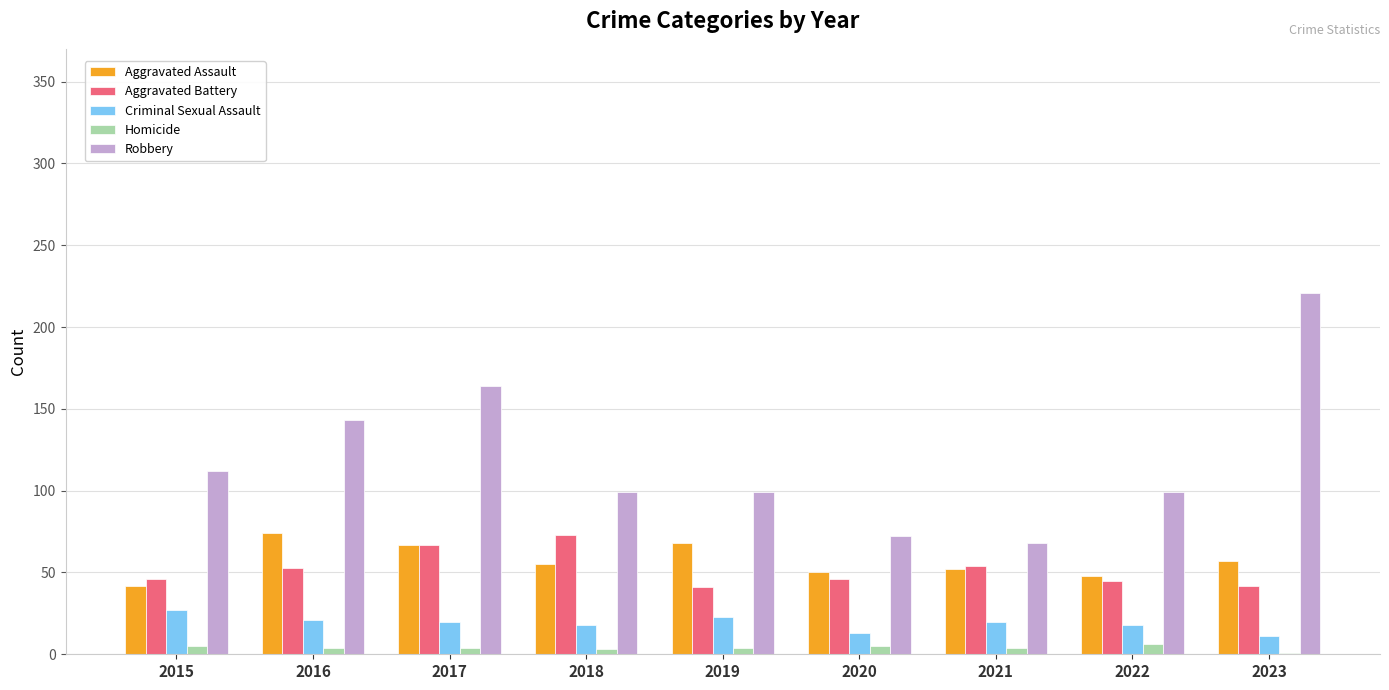

Between 2016 and 2023, which series saw the biggest shift?

Robbery